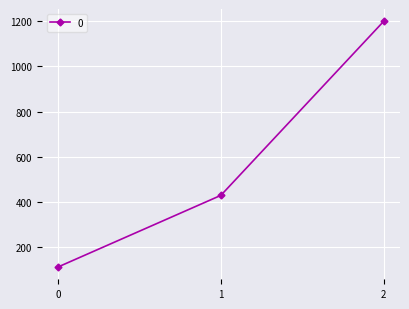

Which has a higher value, 1 or 2?

2